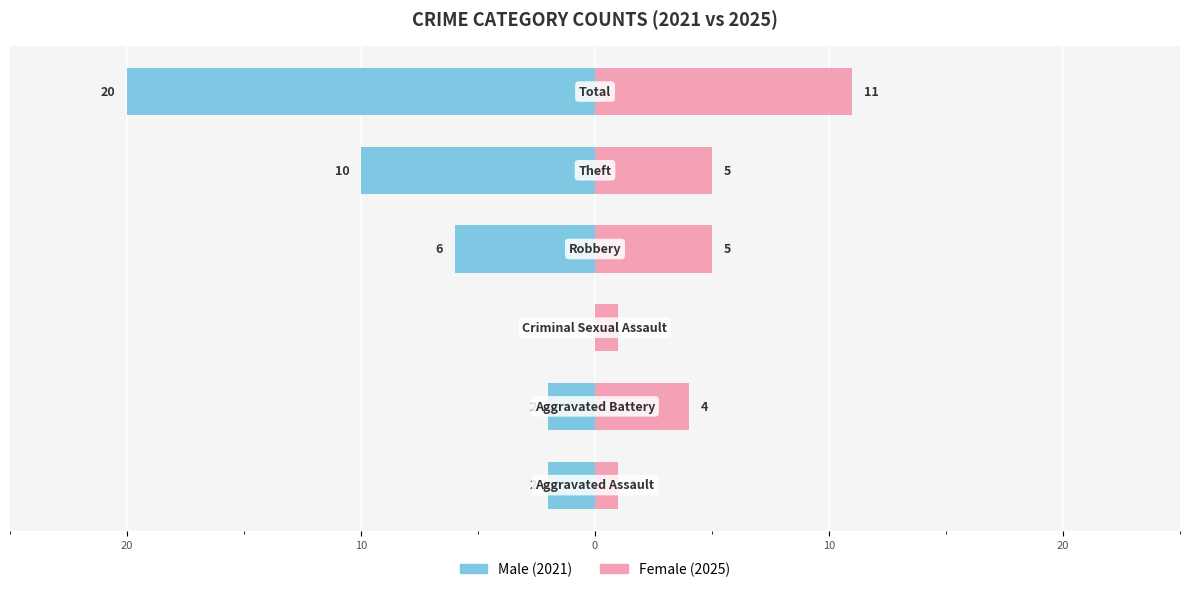

Reading left to right, extract all data points from this chart.

Male: -2	-2	0	-6	-10	-20
Female: 1	4	1	5	5	11